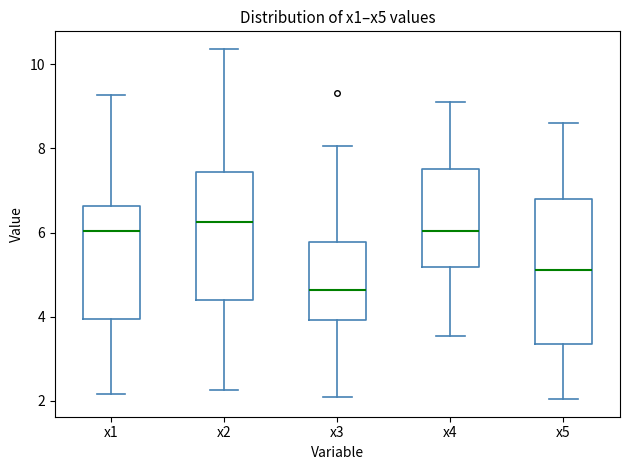

Reading left to right, transcribe this box plot: for each box, give where its median line is, the range the box spans, and where its two whiskers end, as read against the y-axis. The values are not printed on the chart, so give them approximately, as read against the axis.

x1: median 6.0, box 4.0 to 6.6, whiskers 2.2 to 9.2
x2: median 6.2, box 4.4 to 7.4, whiskers 2.2 to 10.4
x3: median 4.6, box 4.0 to 5.8, whiskers 2.0 to 8.0
x4: median 6.0, box 5.2 to 7.6, whiskers 3.6 to 9.2
x5: median 5.2, box 3.4 to 6.8, whiskers 2.0 to 8.6